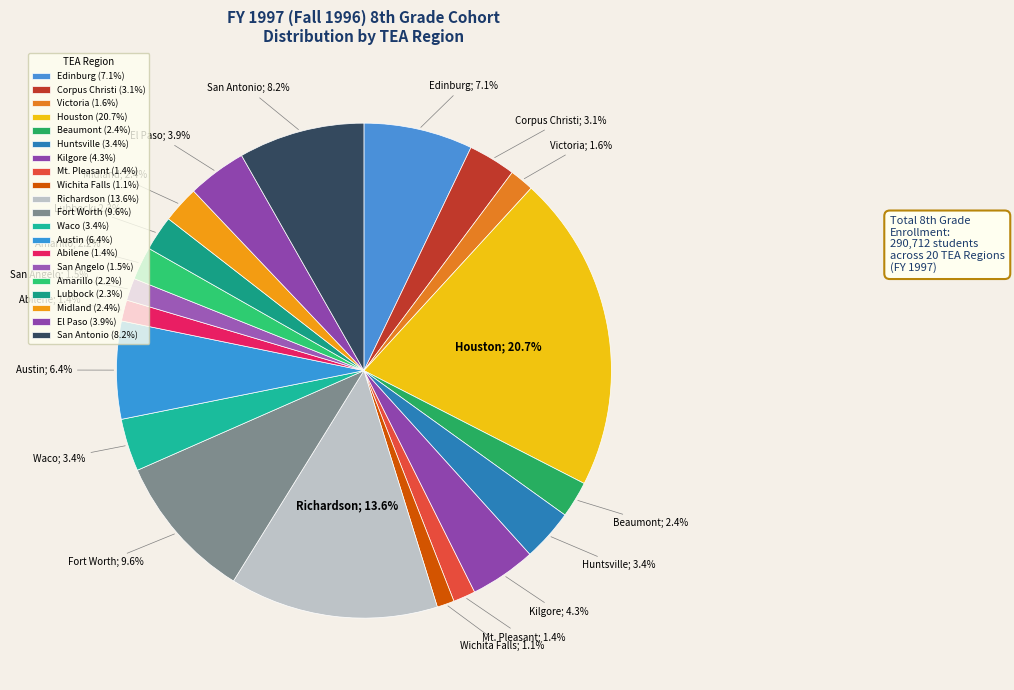

Rank the categories by value from highest to lowest.

Houston, Richardson, Fort Worth, San Antonio, Edinburg, Austin, Kilgore, El Paso, Waco, Huntsville, Corpus Christi, Midland, Beaumont, Lubbock, Amarillo, Victoria, San Angelo, Mt. Pleasant, Abilene, Wichita Falls